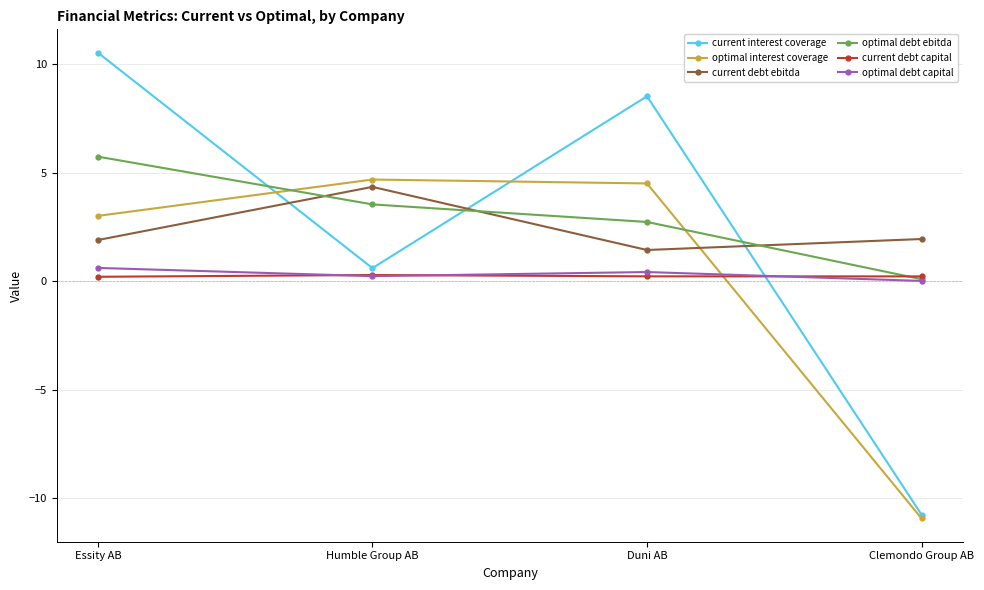

What is the minimum value shown in the chart?

-10.9